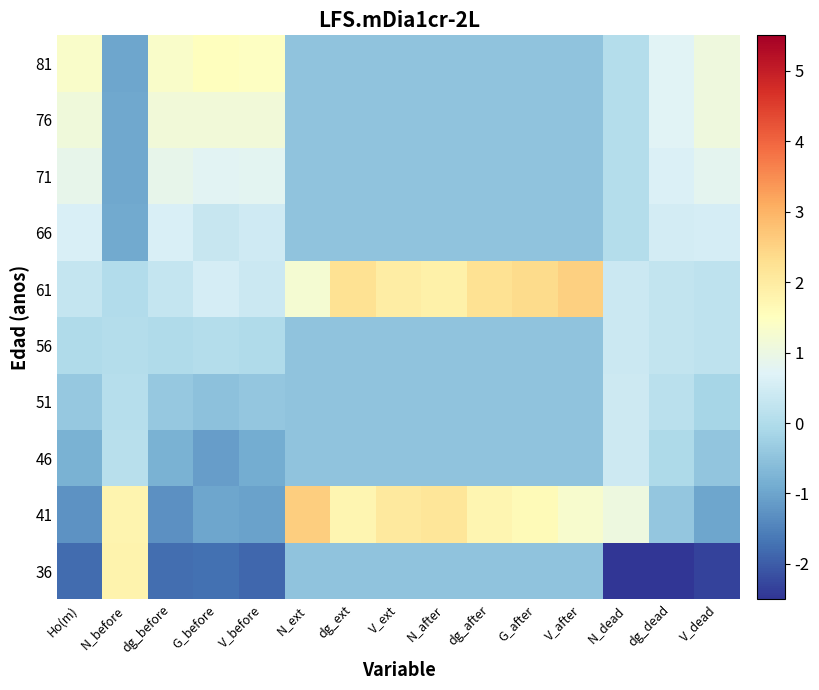

Between N_dead and dg_after, which is larger?

dg_after